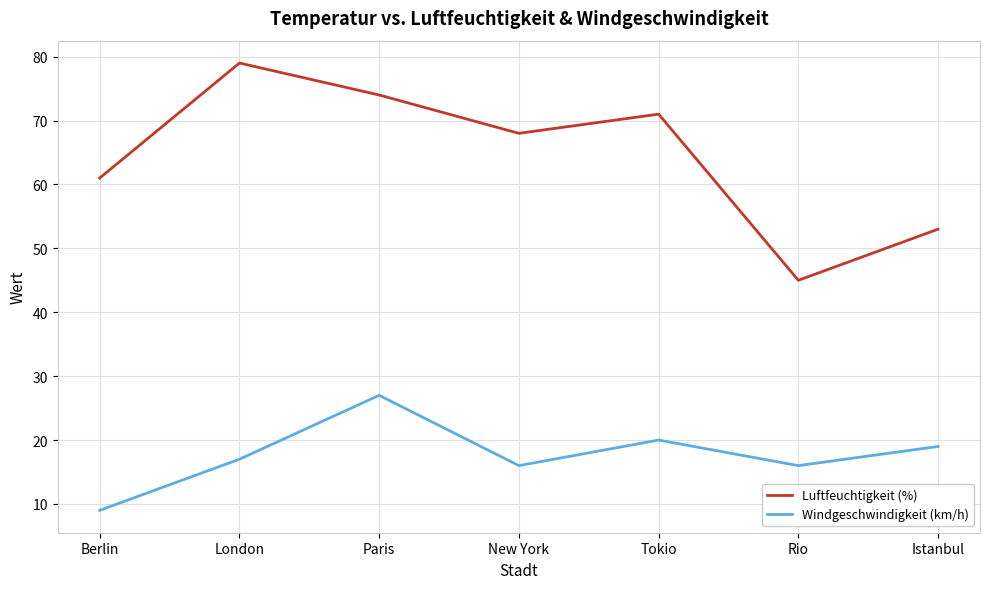

What are all the series names shown in the legend?

Luftfeuchtigkeit (%), Windgeschwindigkeit (km/h)